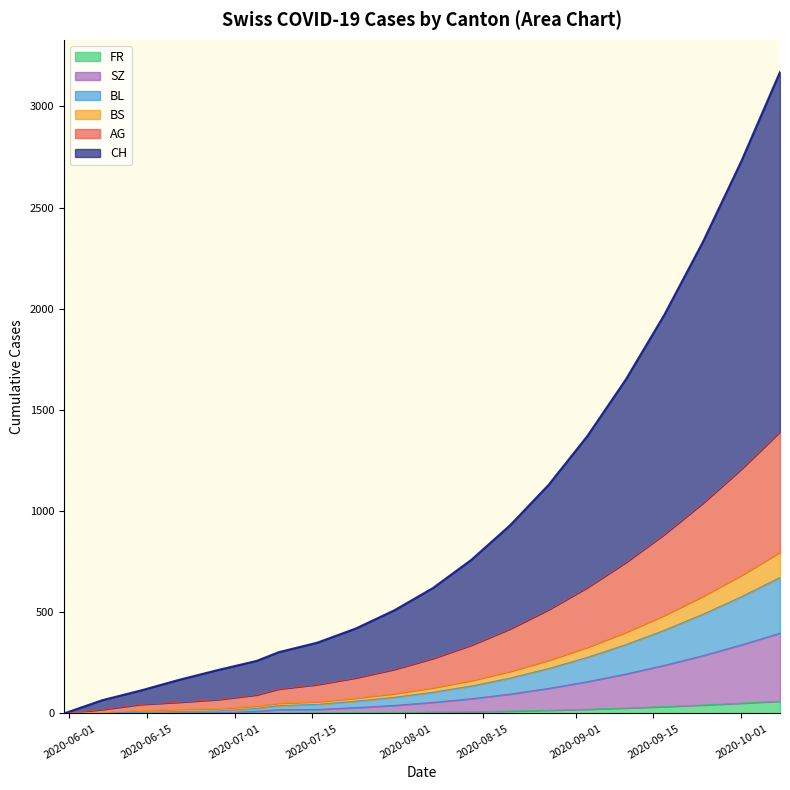

What are all the series names shown in the legend?

FR, SZ, BL, BS, AG, CH